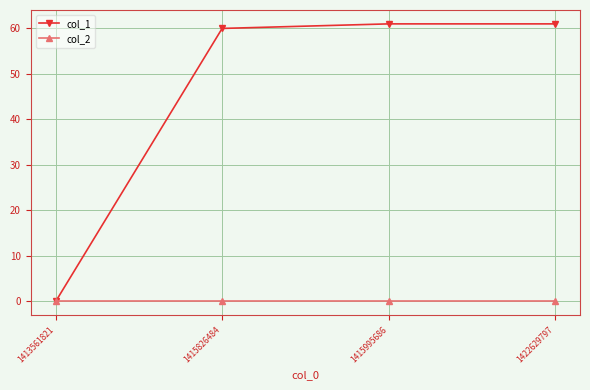

List the series in order of their overall mean, lowest first.

col_2, col_1